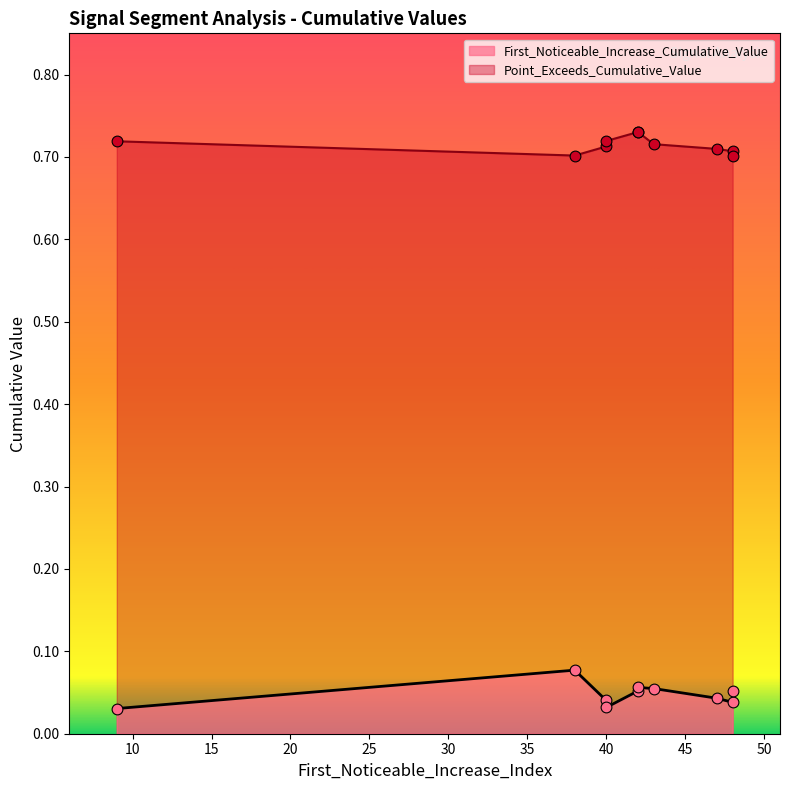

Which series has the largest Y range (max minus min)?

First_Noticeable_Increase_Cumulative_Value